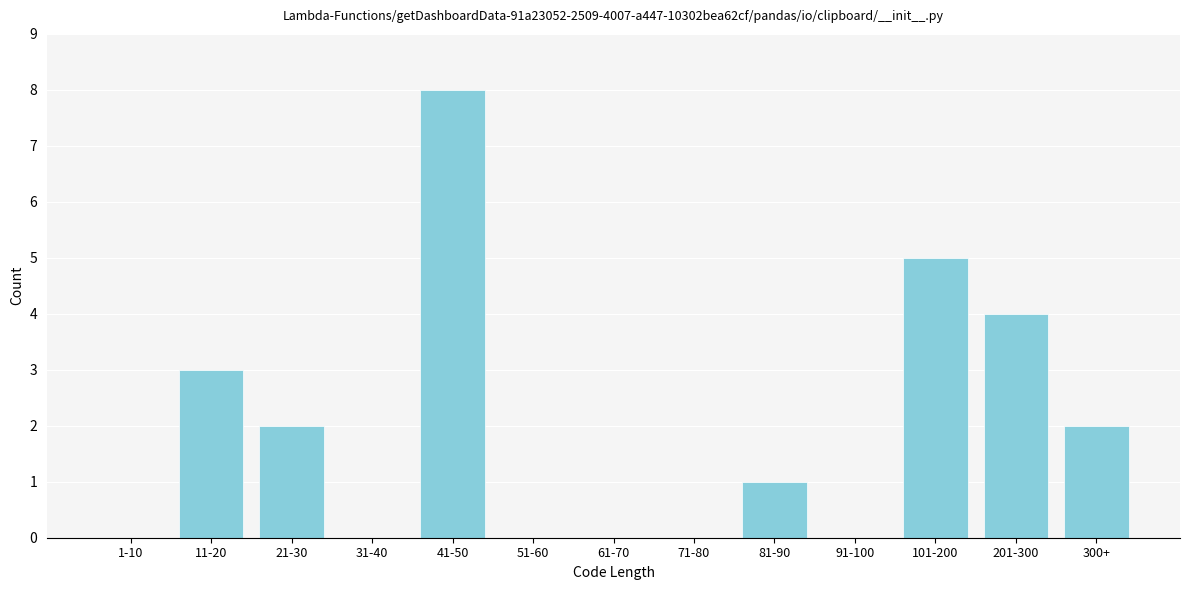

Reading left to right, extract all data points from this chart.

1-10=0	11-20=3	21-30=2	31-40=0	41-50=8	51-60=0	61-70=0	71-80=0	81-90=1	91-100=0	101-200=5	201-300=4	300+=2